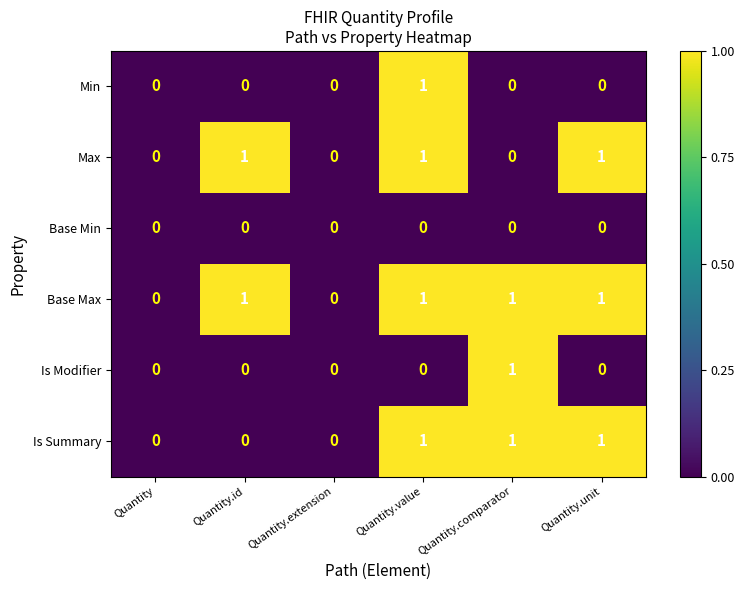

Is it true that Is Summary equals 0 at Quantity.id?

True